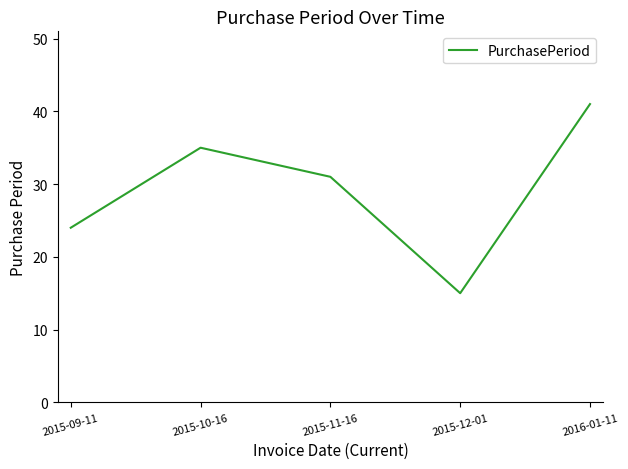

What is the difference between the maximum and minimum values?

26